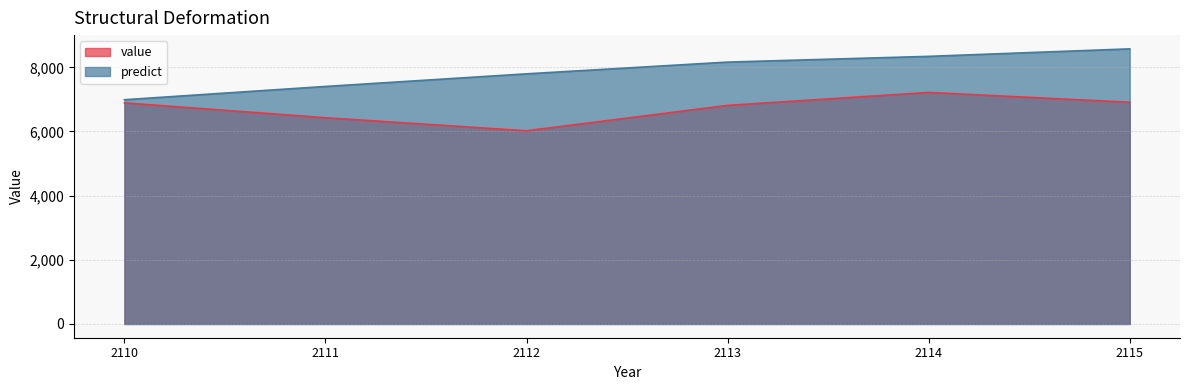

Between 2115 and 2112, which is larger?

2115